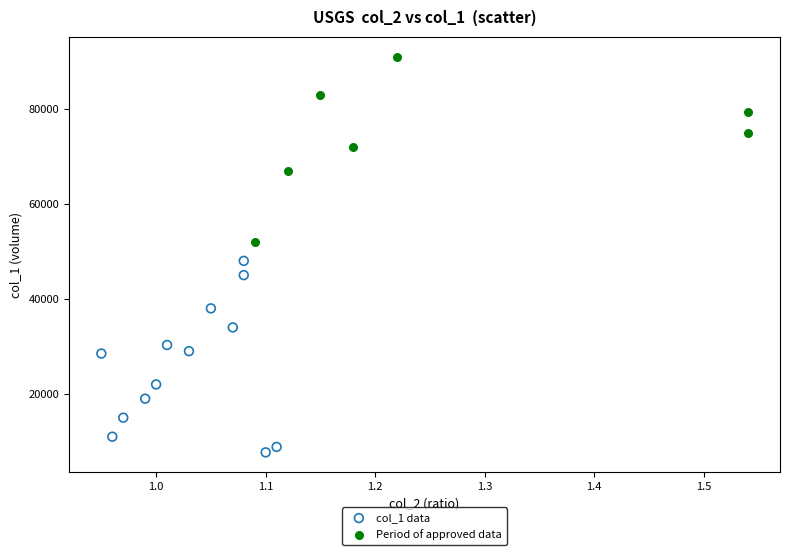

Which series contains the highest Y value?

Period of approved data